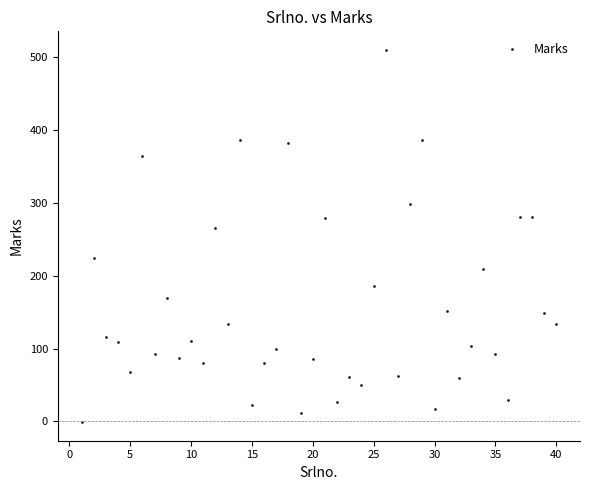

What Y value in the scatter plot is closest to 254?

265